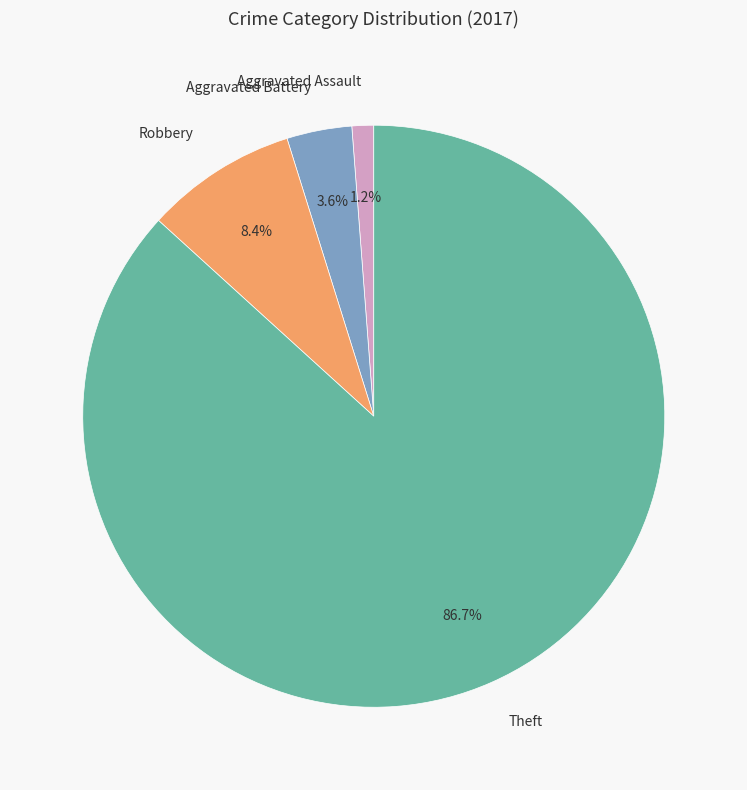

Is the sum of Robbery and Aggravated Assault greater than half?

No